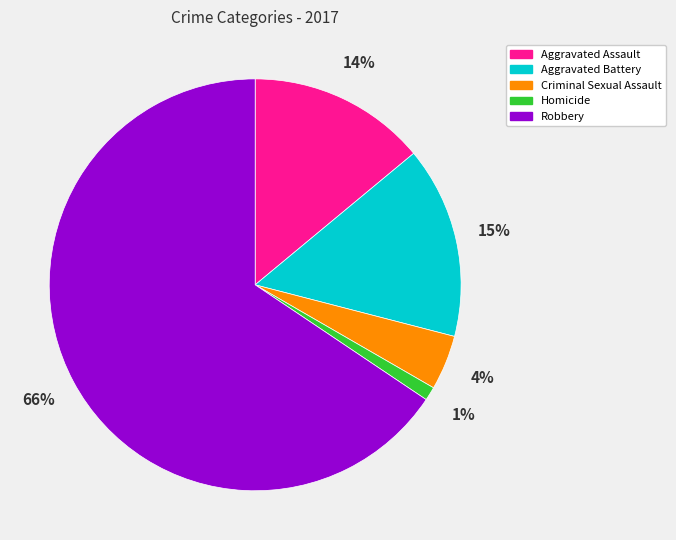

To the nearest percent, what is the difference between the Aggravated Battery and Robbery slice percentages?

51%